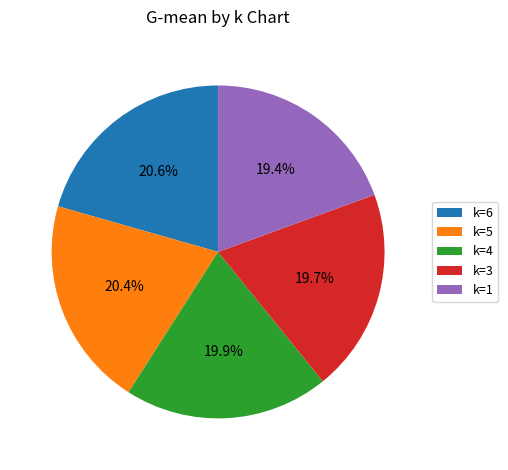

Does any single category account for the majority?

No